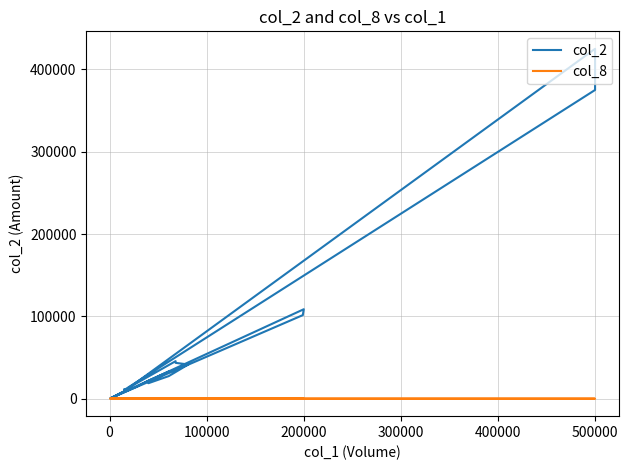

Which series has the largest range (max minus min)?

col_2